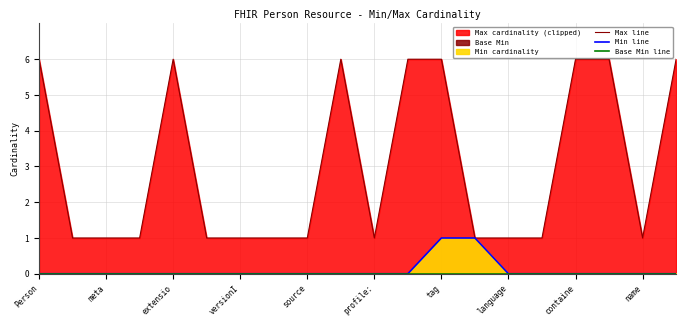

Where is Min line nearest to the value 0?

Person